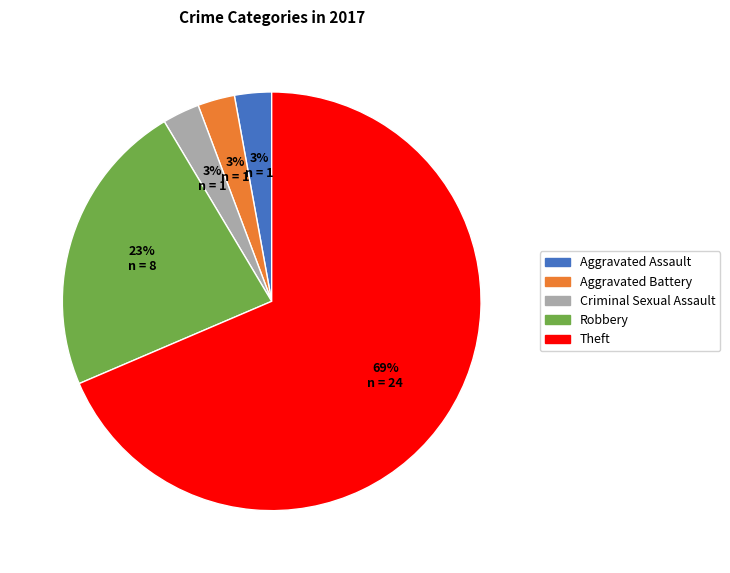

Is there any slice that represents more than half of the pie?

Yes